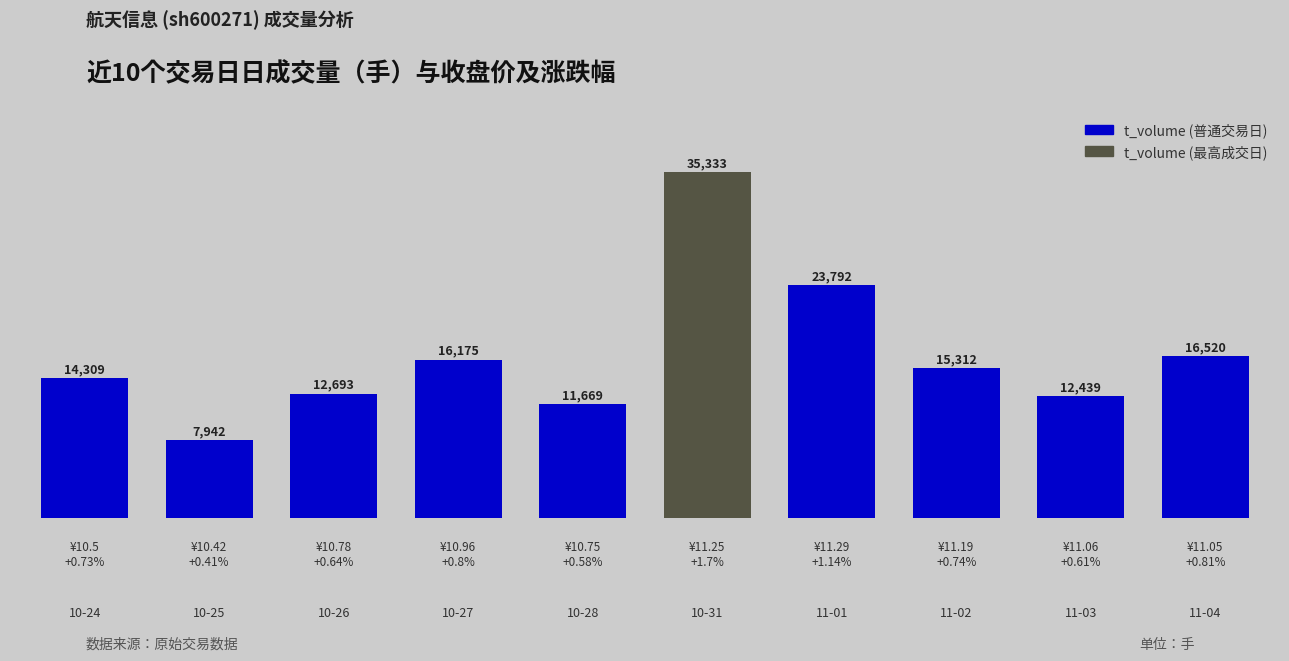

How many data points are less than 15312?

5